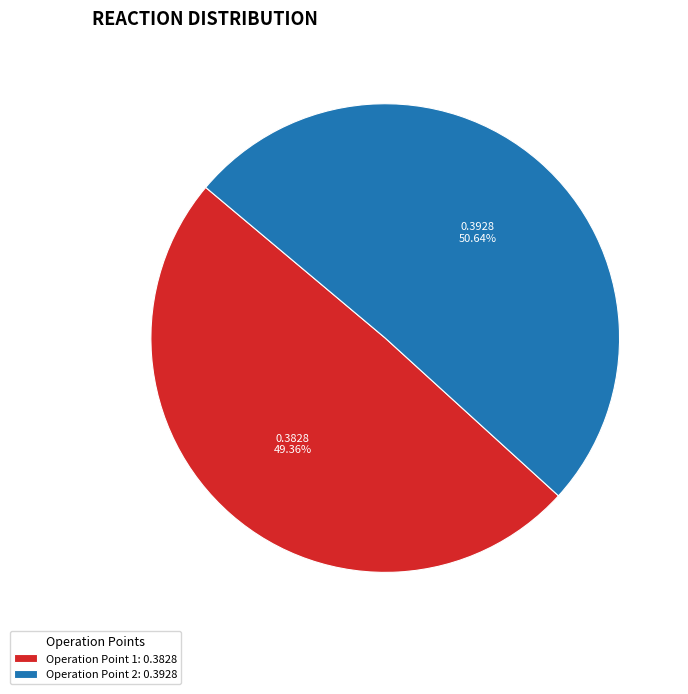

Which slice is the smallest?

Operation Point 1: 0.3828